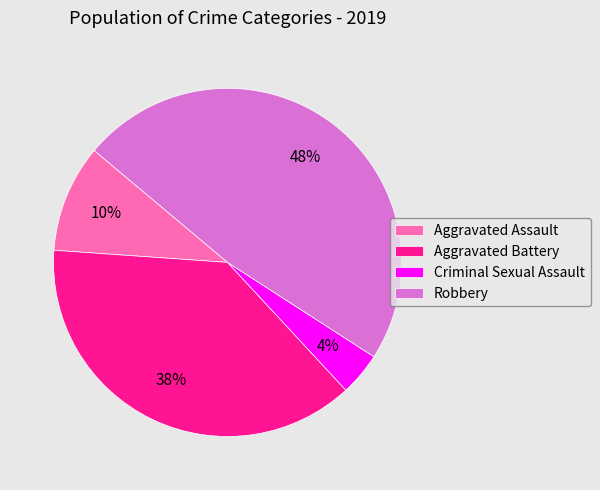

To the nearest percent, what percentage of the pie is Criminal Sexual Assault?

4%